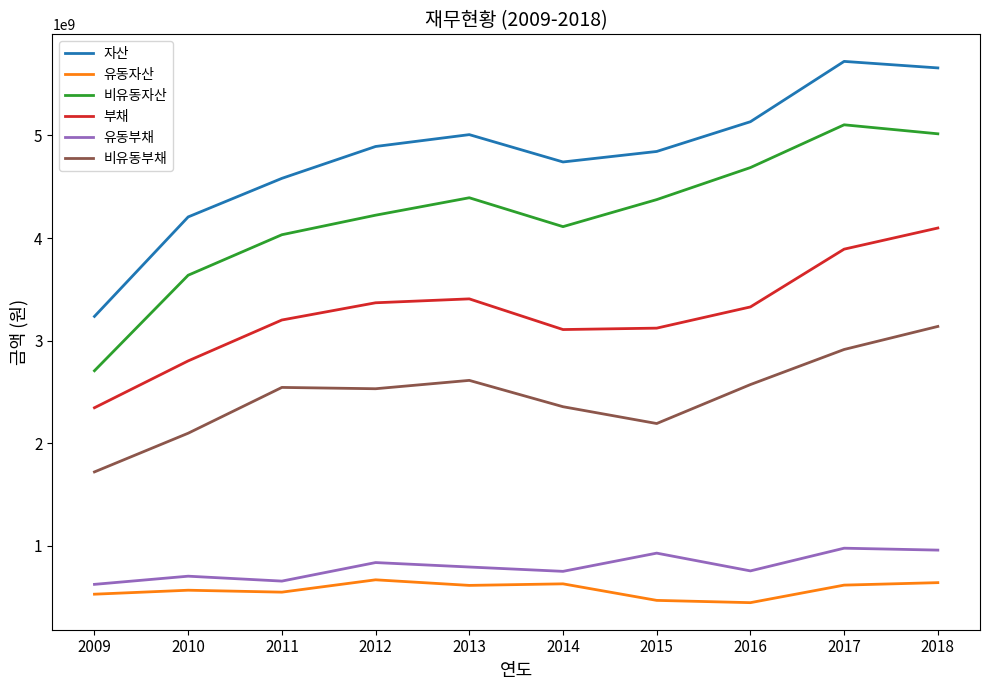

List the series in order of their peak value, highest first.

자산, 비유동자산, 부채, 비유동부채, 유동부채, 유동자산